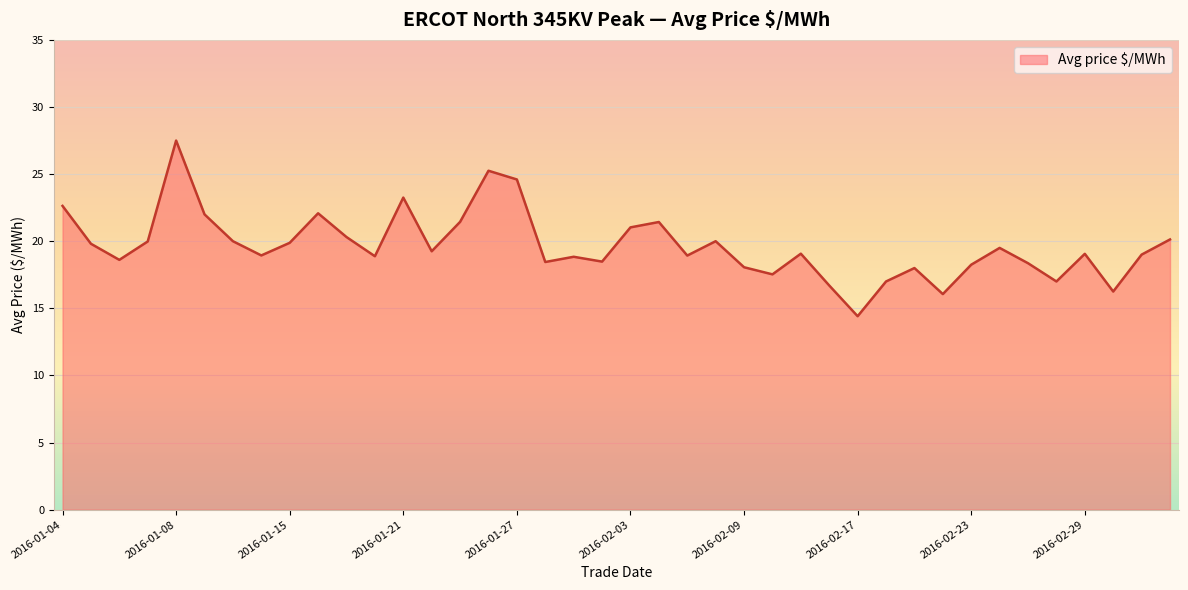

True or false: the data has more than 0 interior local peaks.

True